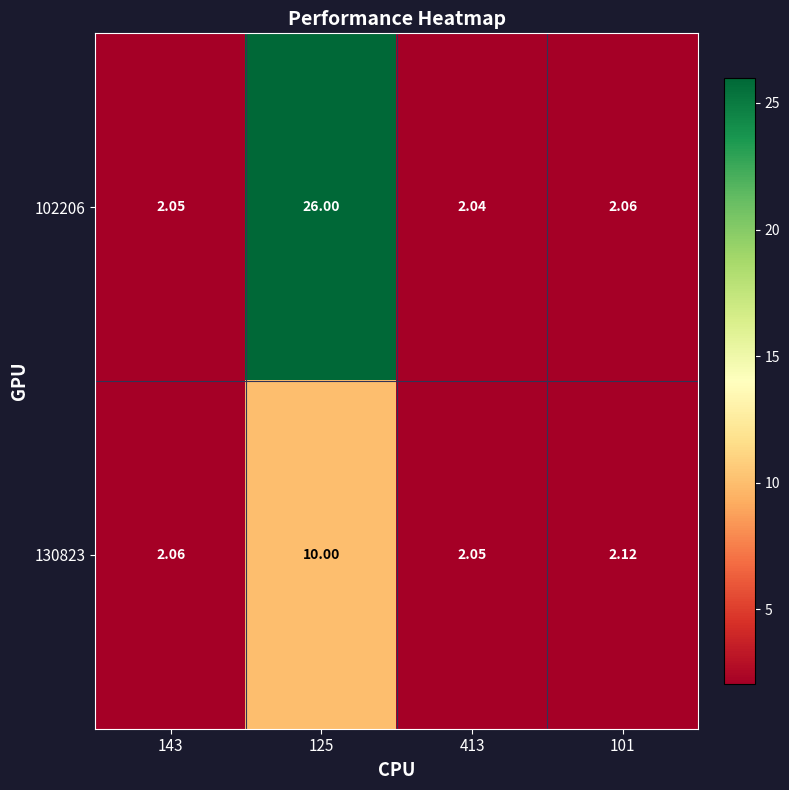

Is the value of 130823 at 125 greater than the value of 102206 at 101?

Yes